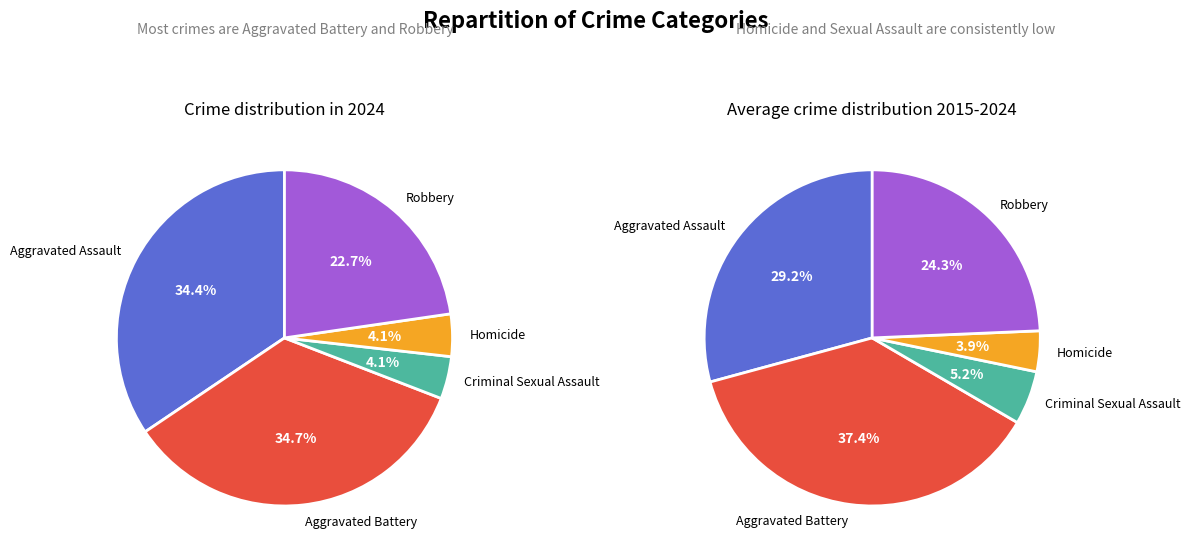

What is the total percentage of 3 and 2?

8.2%